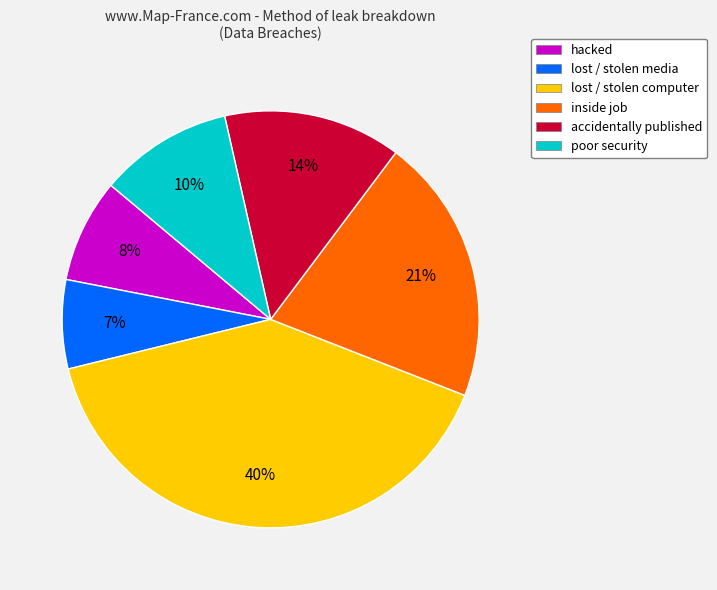

To the nearest percent, what portion does lost / stolen media represent?

7%